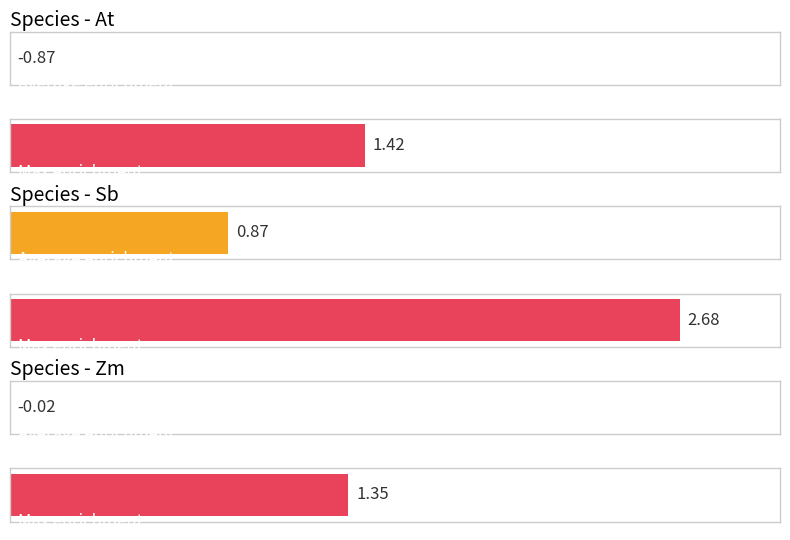

Which series has the largest range (max minus min)?

Average enrichment